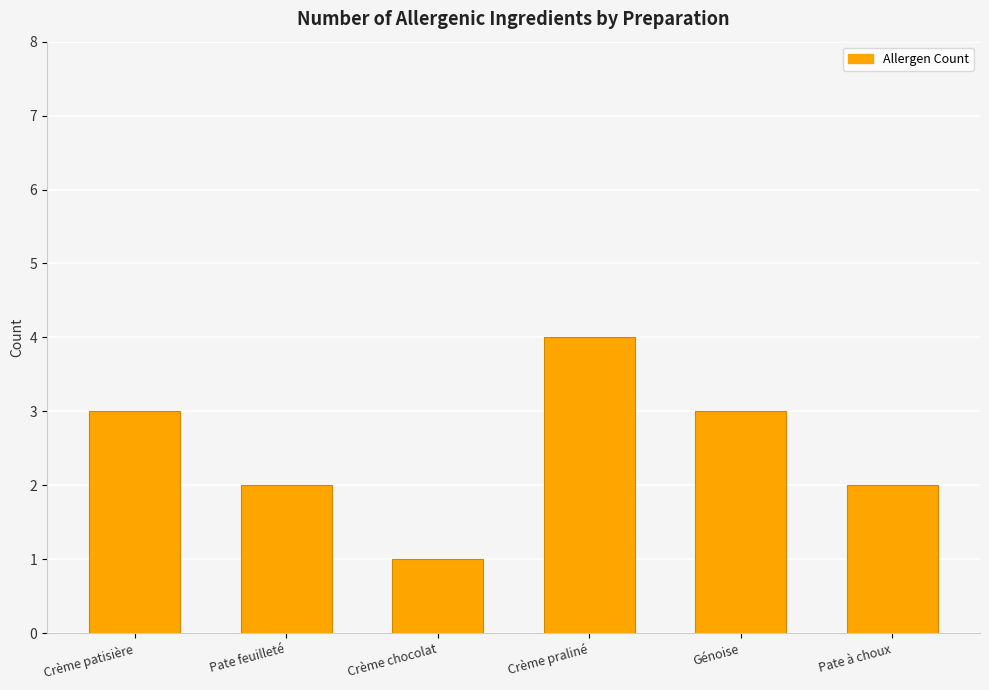

Are the bars horizontal?

No